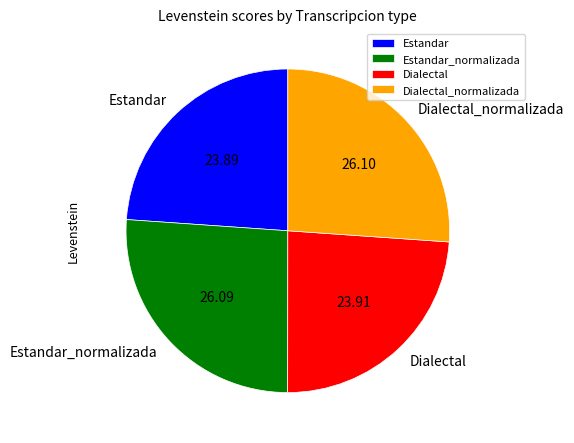

Which has a higher value, Dialectal_normalizada or Dialectal?

Dialectal_normalizada